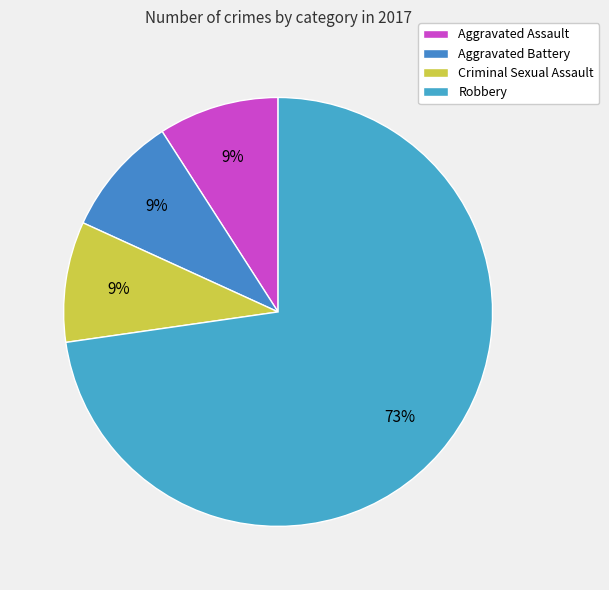

To the nearest percent, what is the average slice percentage?

25%